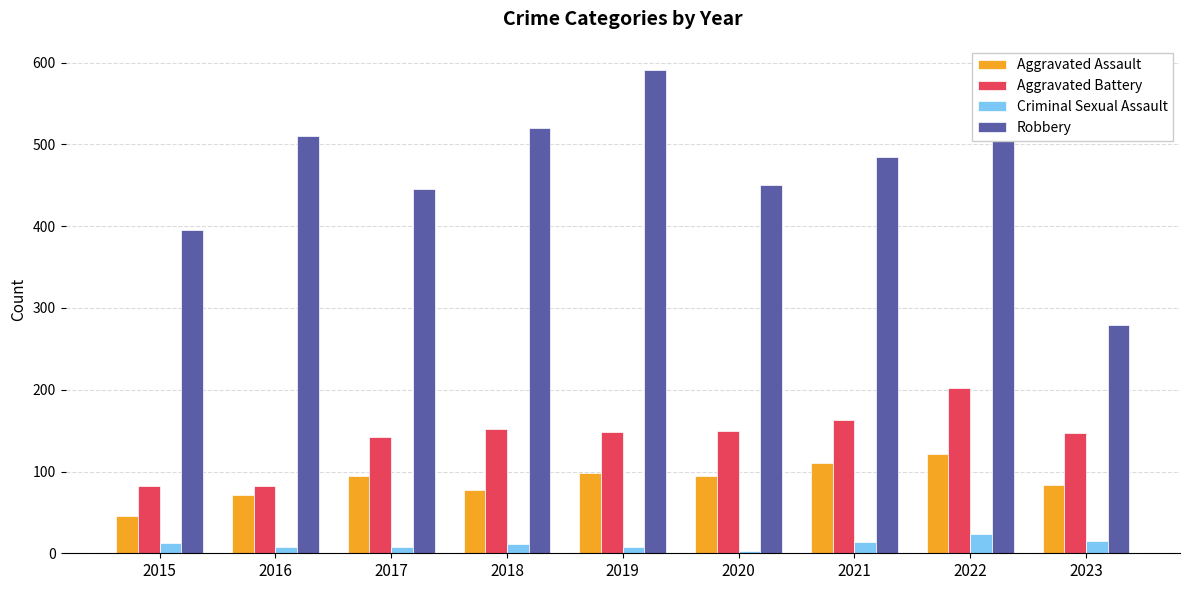

What is the sum of all Aggravated Battery values?

1268